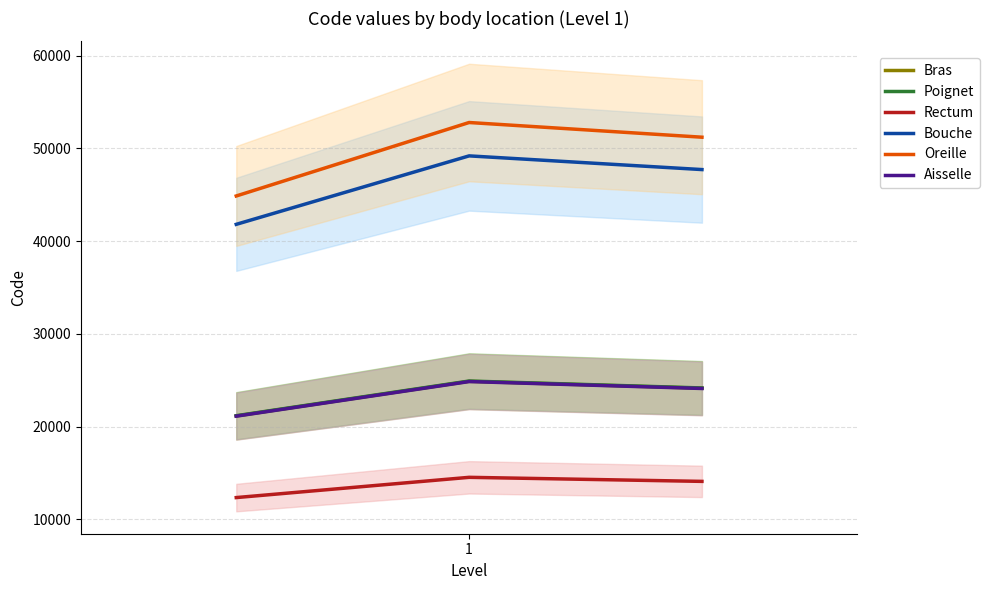

What is the value of the Aisselle point at the 3rd from the left?

24118.1